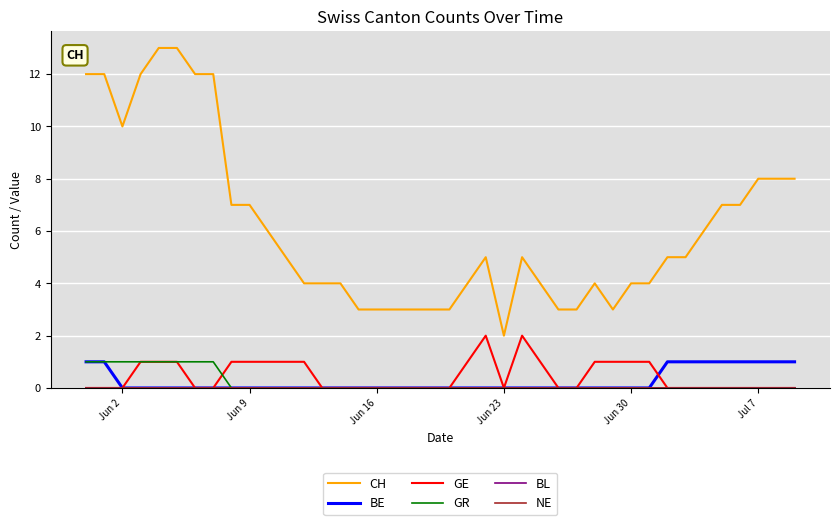

Does the chart have visible grid lines?

Yes